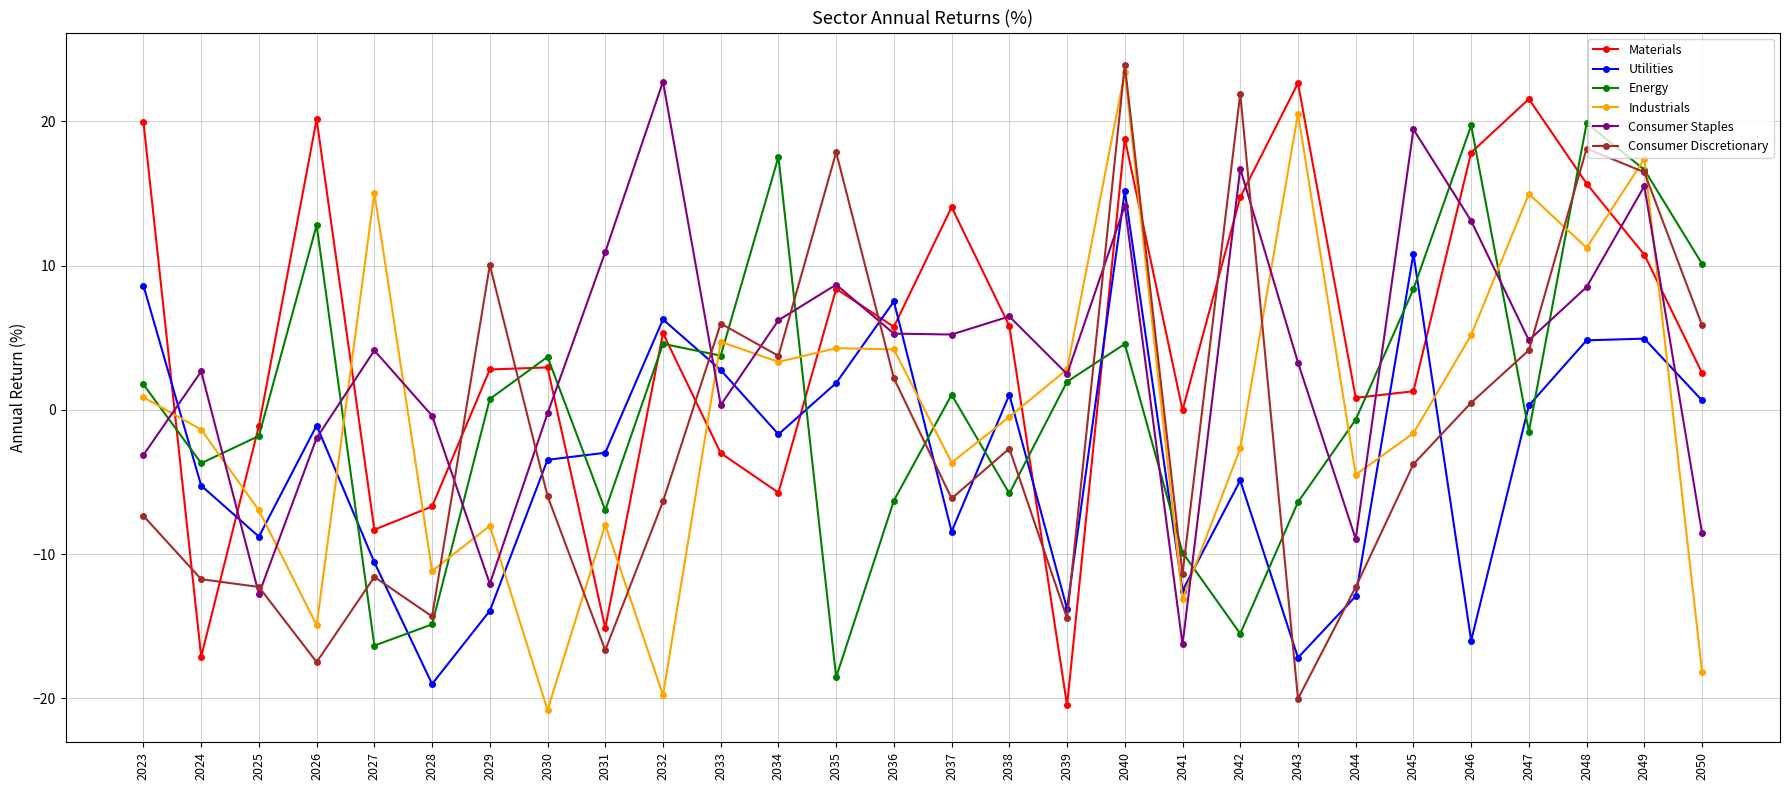

The Consumer Discretionary series shows 23.9 at 2040. True or false?

True